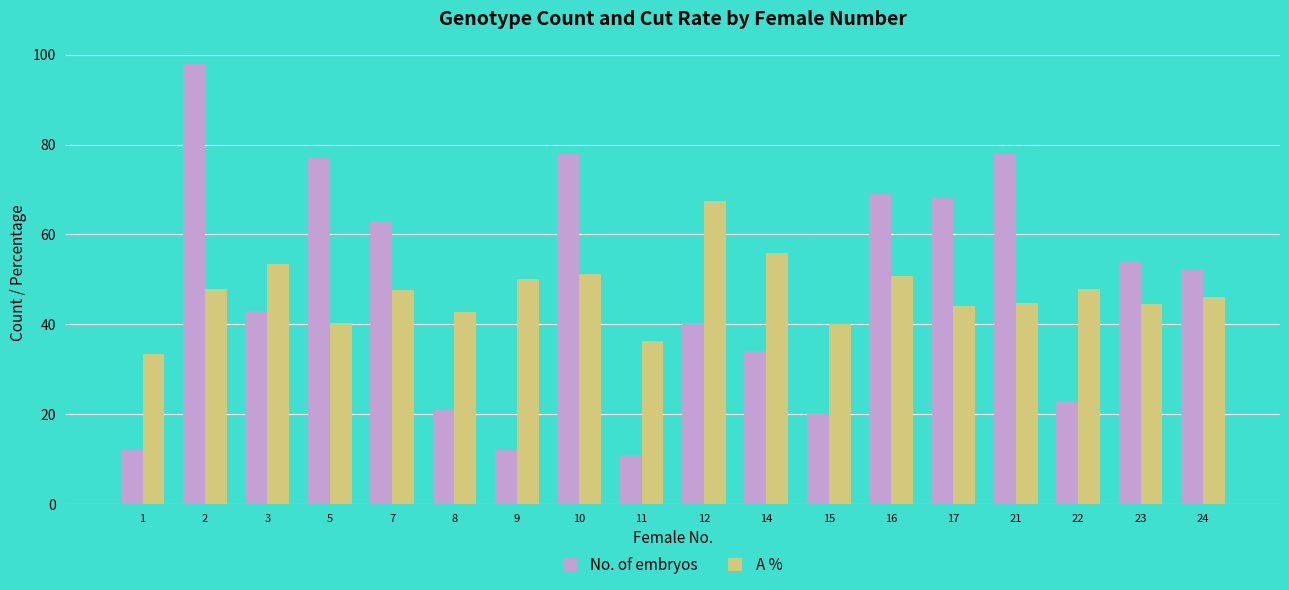

How many bars are there in total?

36